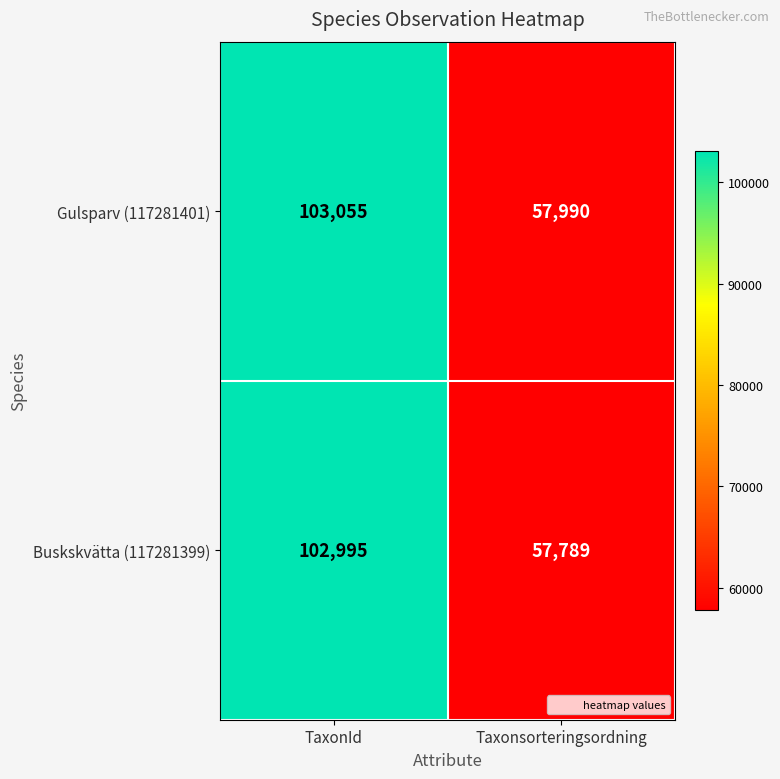

What is the difference between the maximum and minimum values in the Buskskvätta (117281399) series?

45206